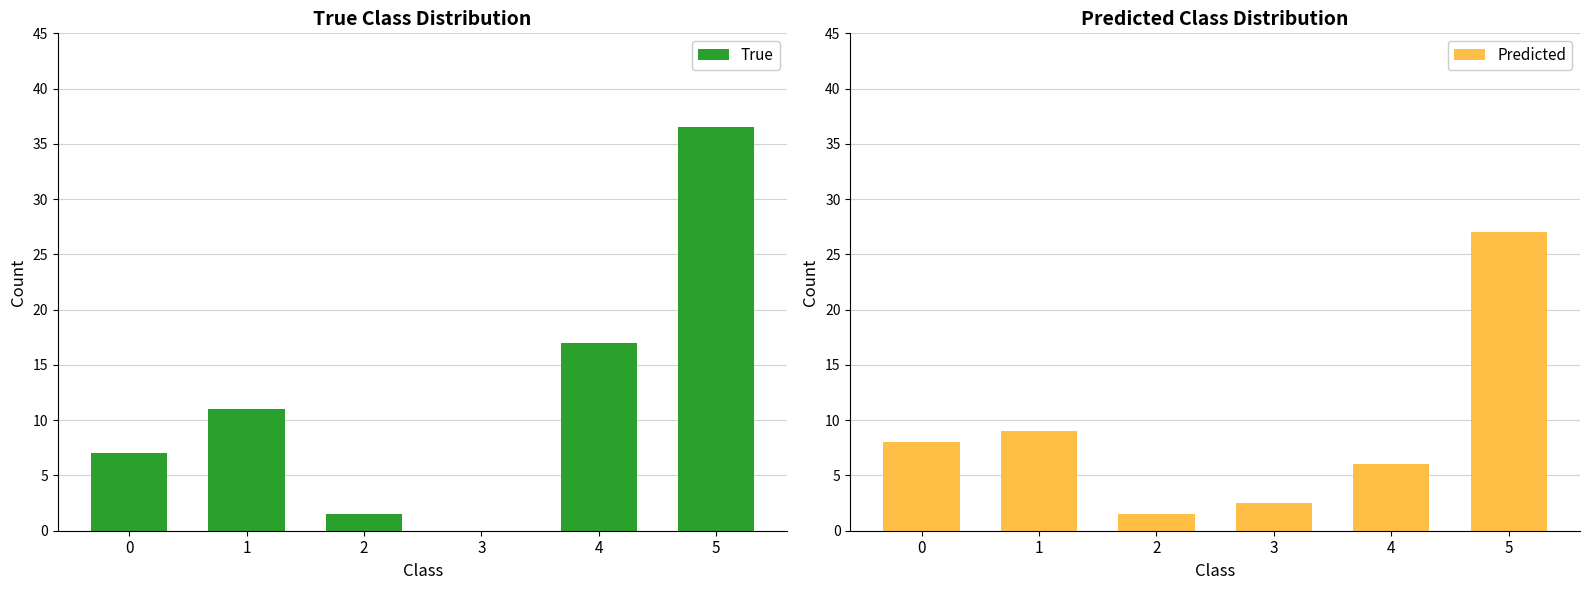

Reading right to left, transcribe all the data shown in this chart.

True: 5=36.5	4=17.0	3=0.0	2=1.5	1=11.0	0=7.0
Predicted: 5=27.0	4=6.0	3=2.5	2=1.5	1=9.0	0=8.0